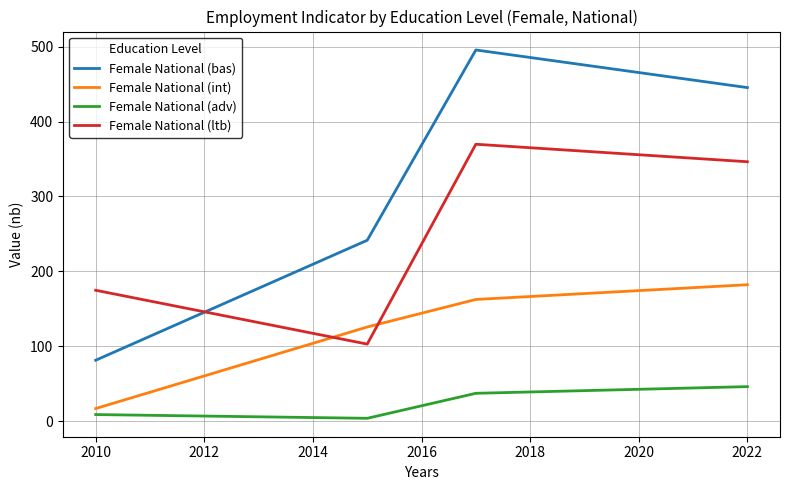

True or false: Female National (ltb) and Female National (int) intersect in this chart.

True